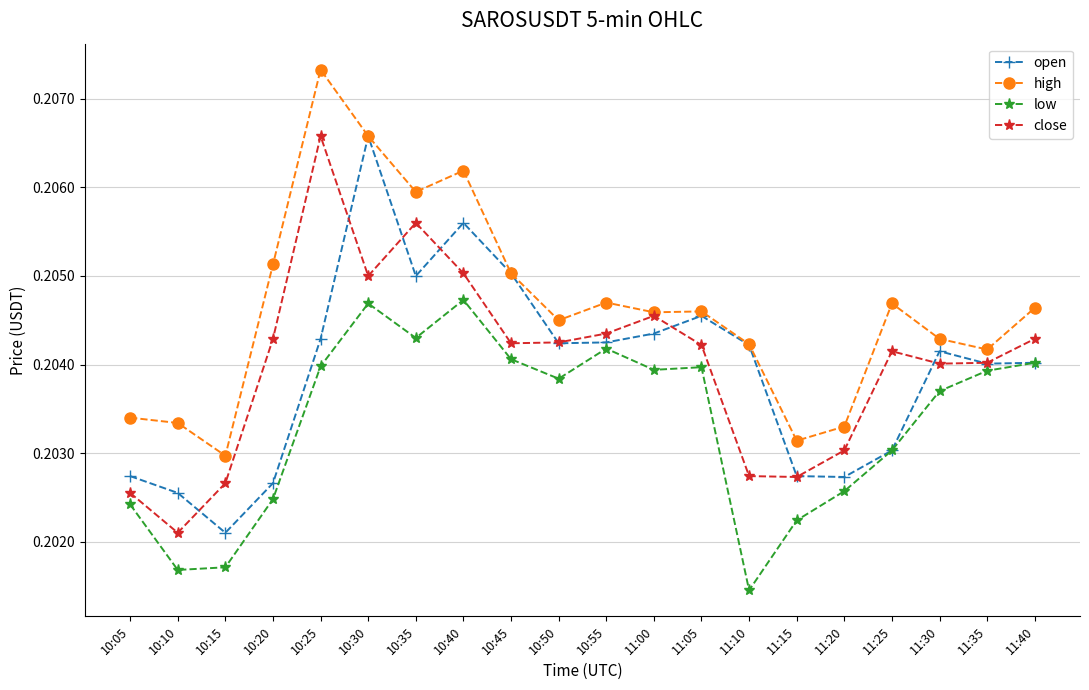

Between 10:05 and 10:35, which series saw the biggest shift?

close